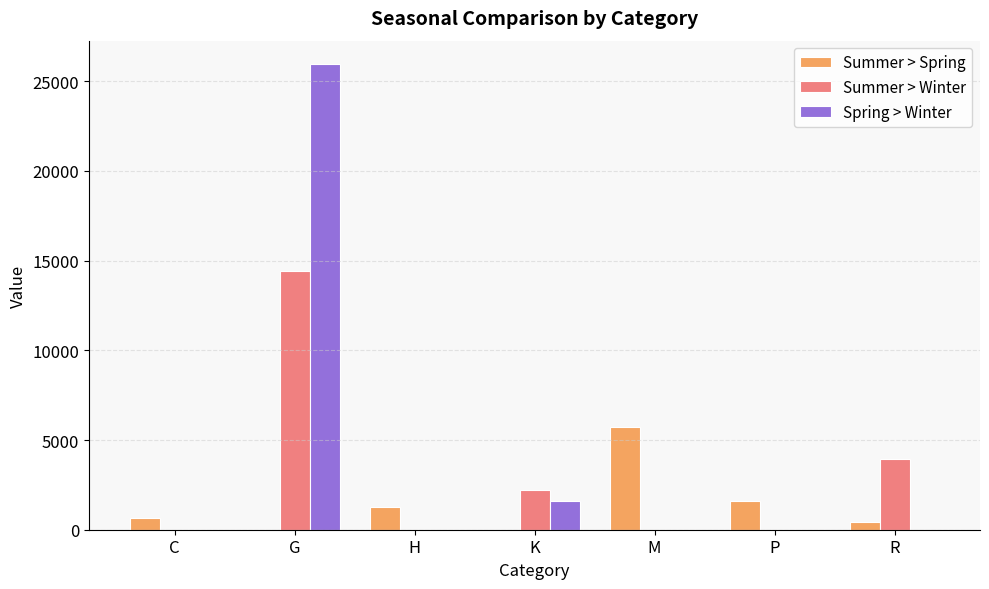

What is the highest value of the Summer > Spring series?

5710